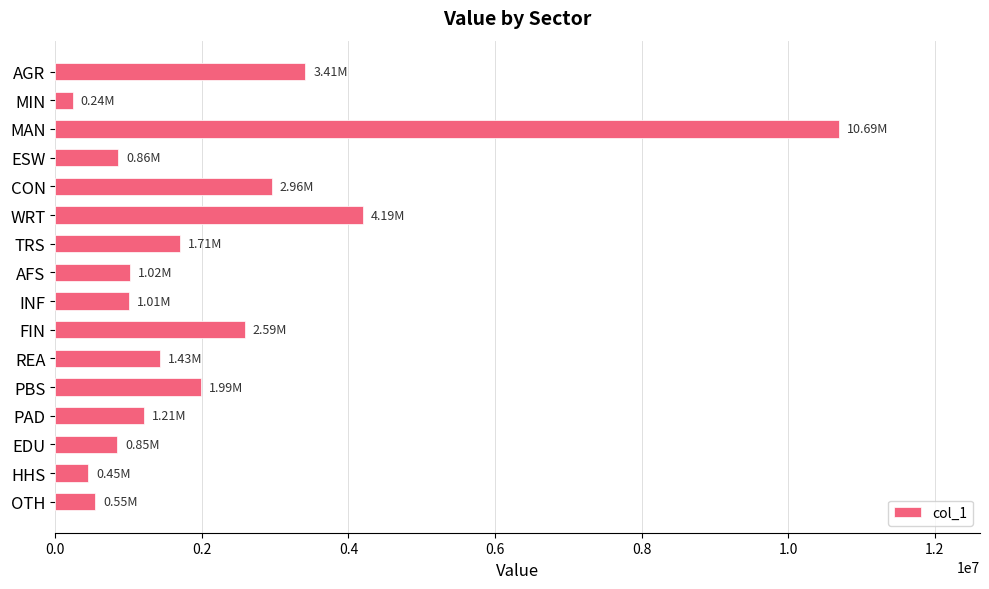

What is the difference between the second highest and minimum values?

3956618.5